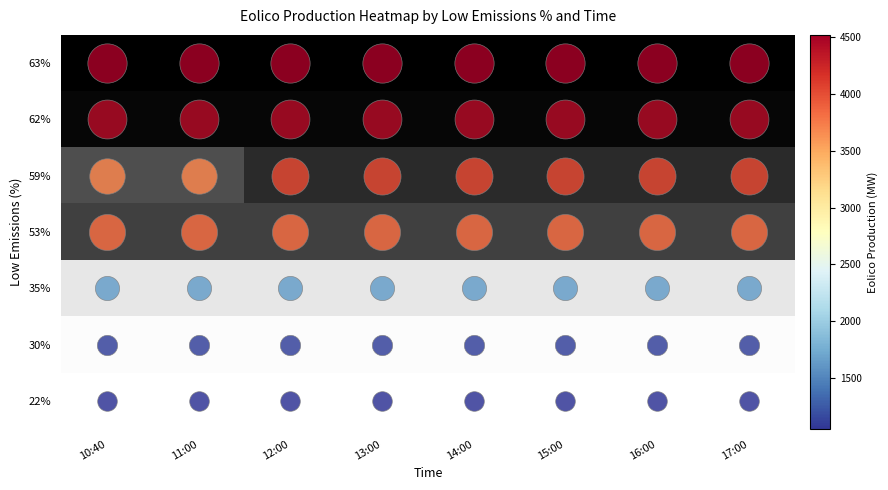

What is the maximum value shown in the chart?

4520.0